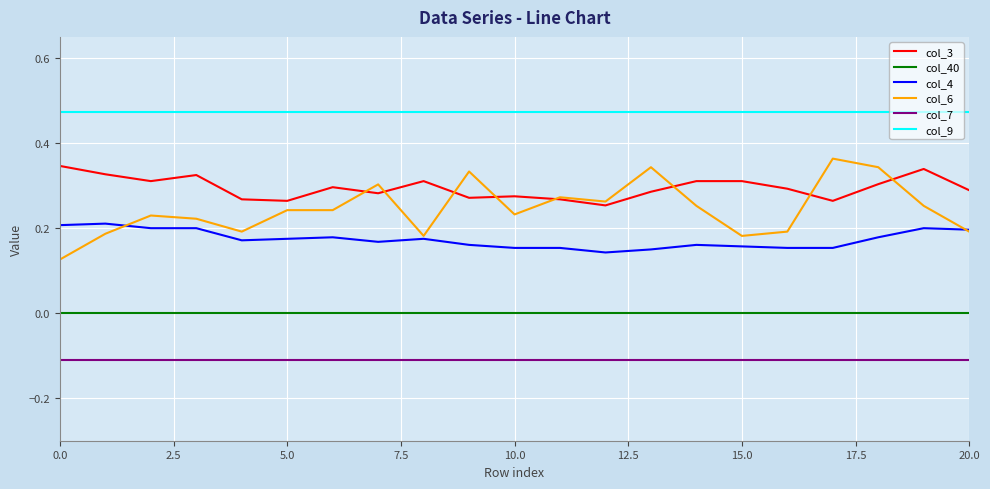

Does the chart have visible grid lines?

Yes